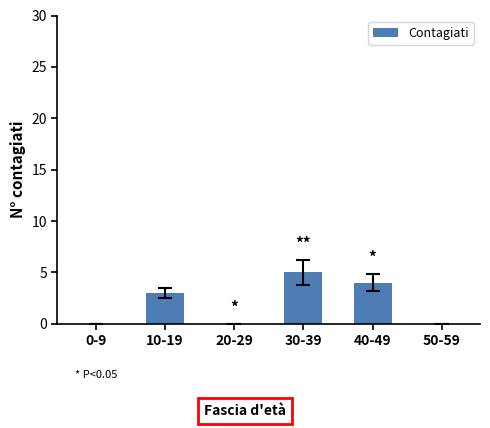

What is the sum of the values at 30-39 and 20-29?

5